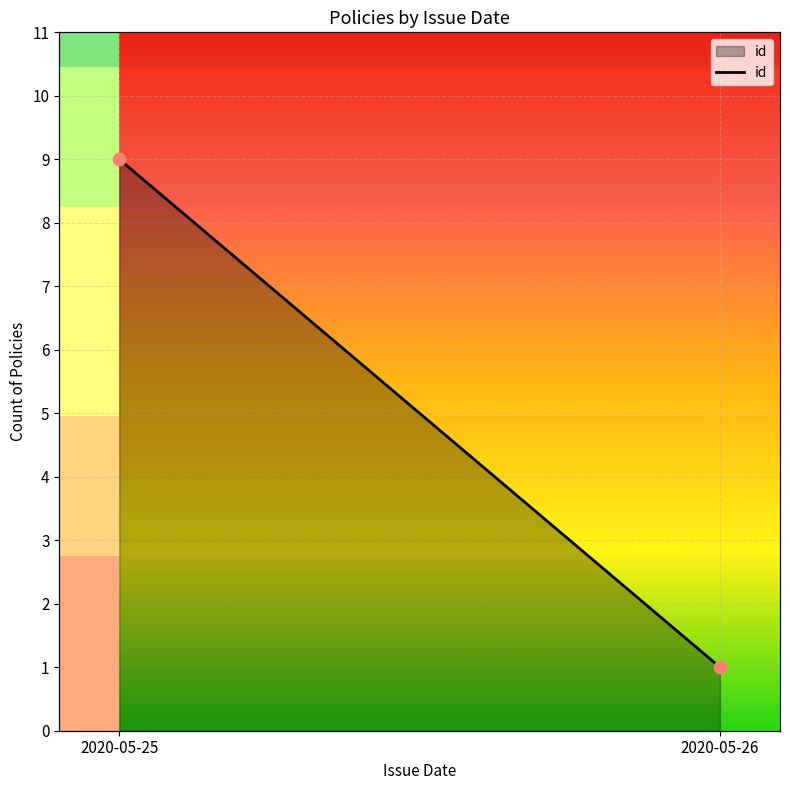

What is the change in value from 2020-05-25 to 2020-05-26?

-8